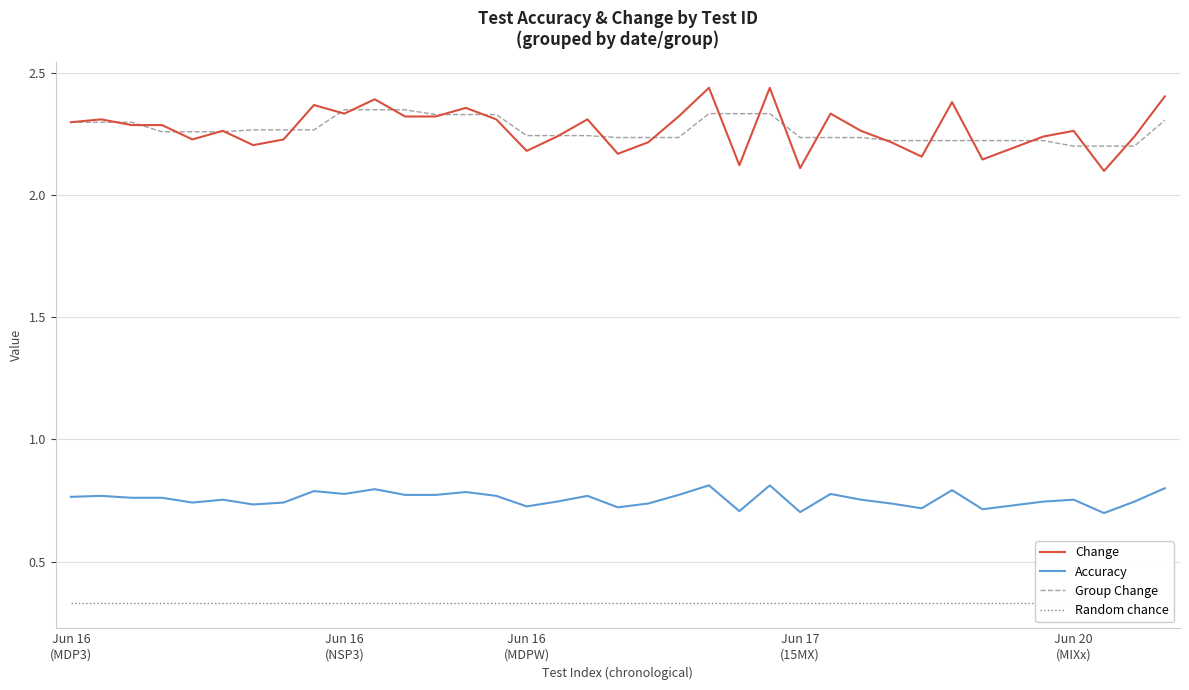

True or false: Accuracy and Change cross at least once.

False